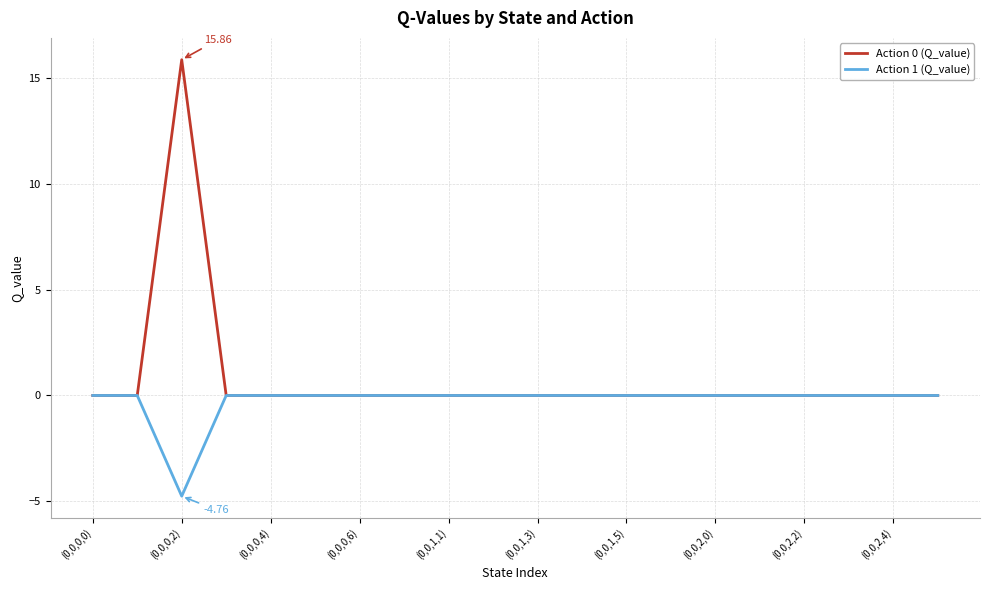

What are all the series names shown in the legend?

Action 0 (Q_value), Action 1 (Q_value)